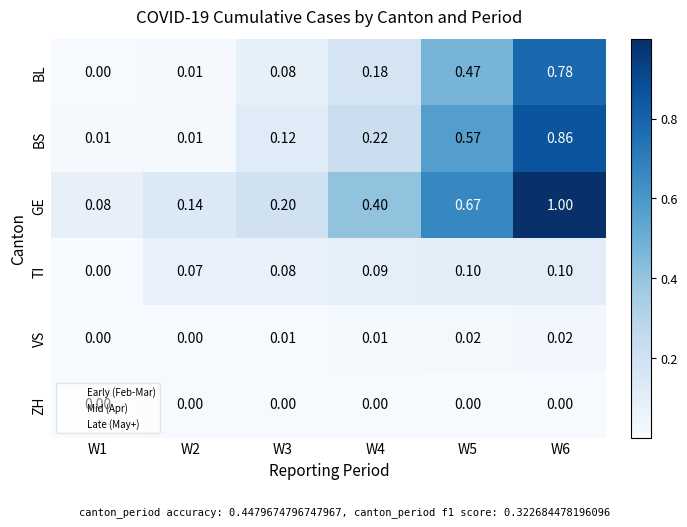

List the series in order of their peak value, highest first.

GE, BS, BL, TI, VS, ZH